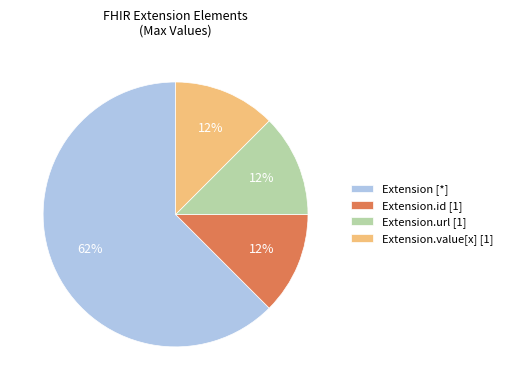

Combined, do Extension [*] and Extension.value[x] [1] account for over 50%?

Yes